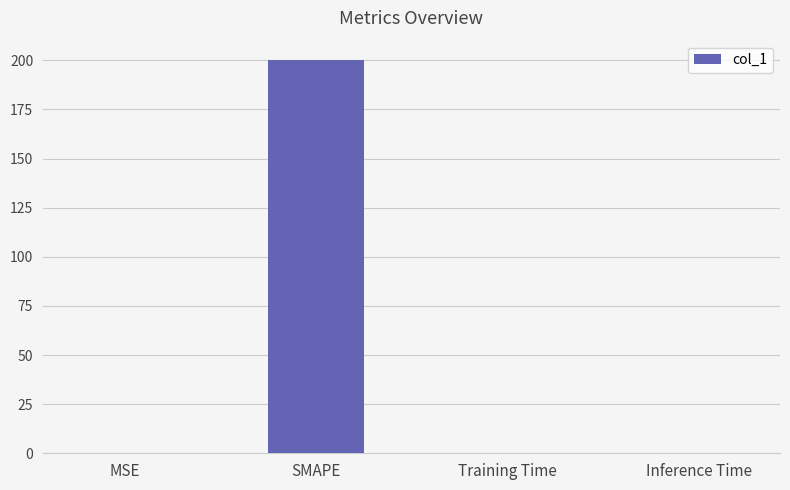

What is the sum of all values?

200.2